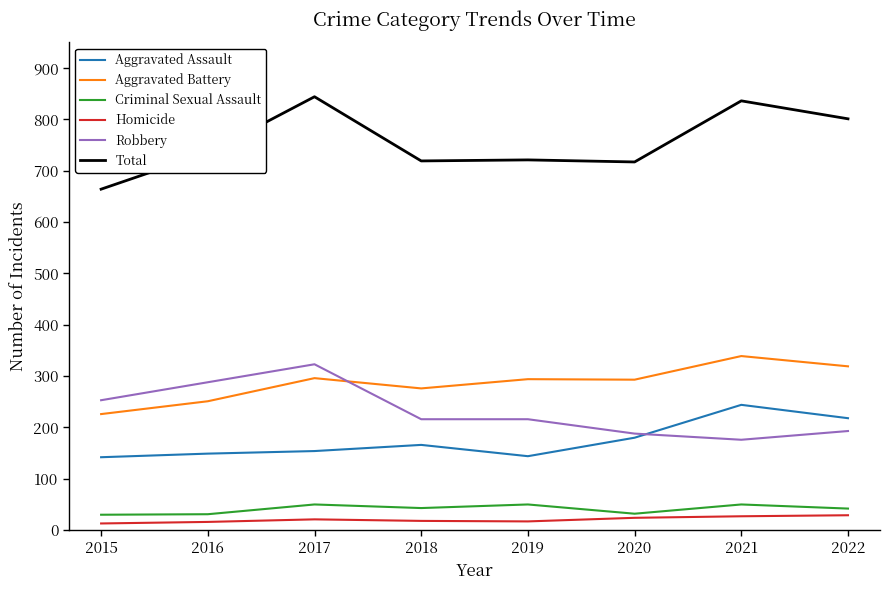

What is the approximate value of Robbery at 2019, to the nearest 10?

220